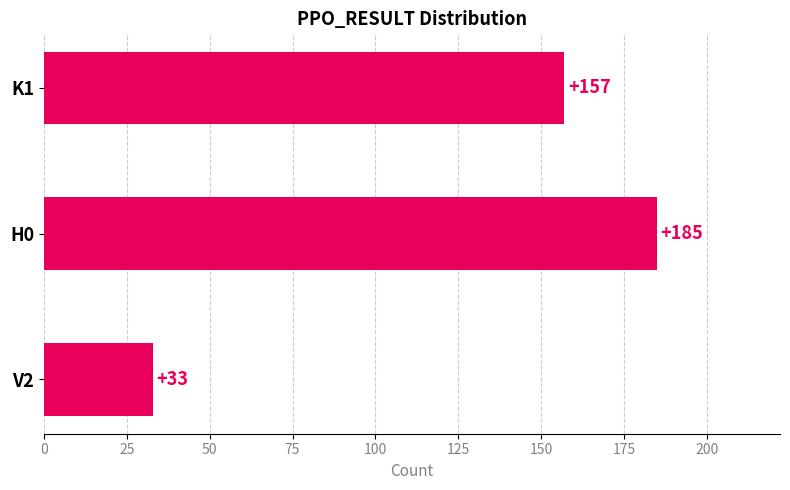

The value at H0 is 185. True or false?

True